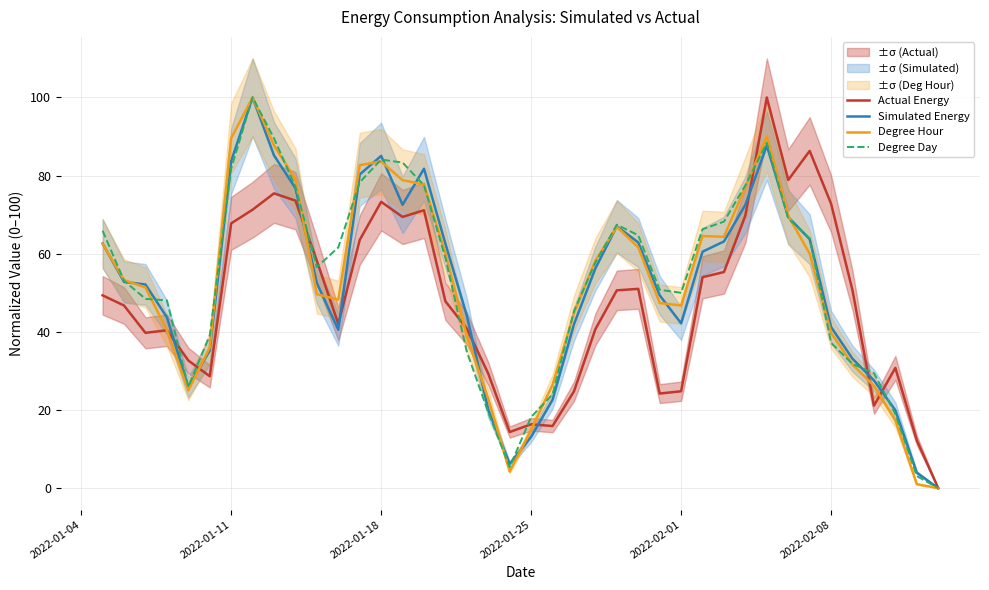

Which series has the largest range (max minus min)?

Actual Energy